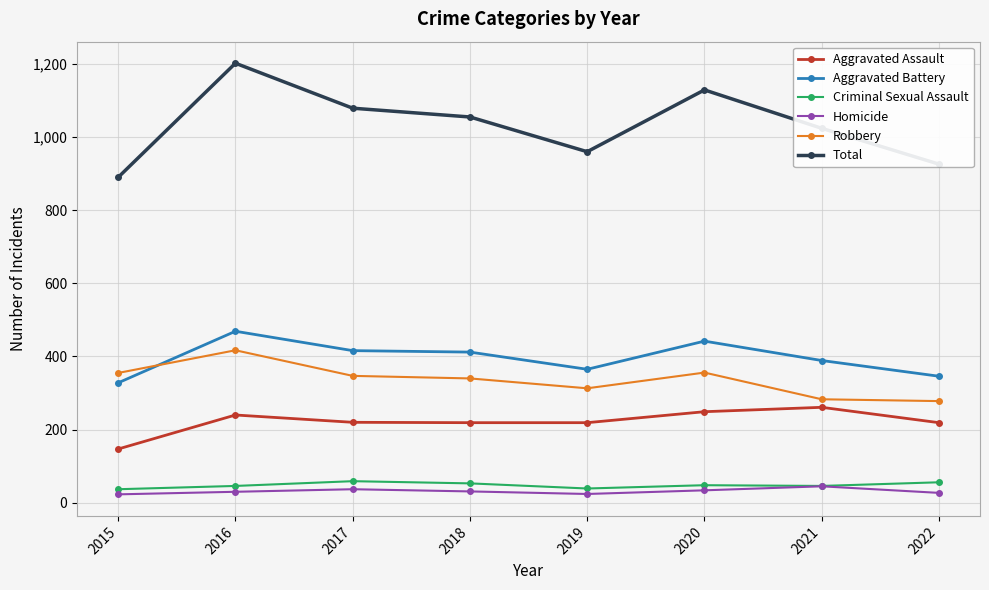

Between 2015 and 2016, which series saw the biggest shift?

Total